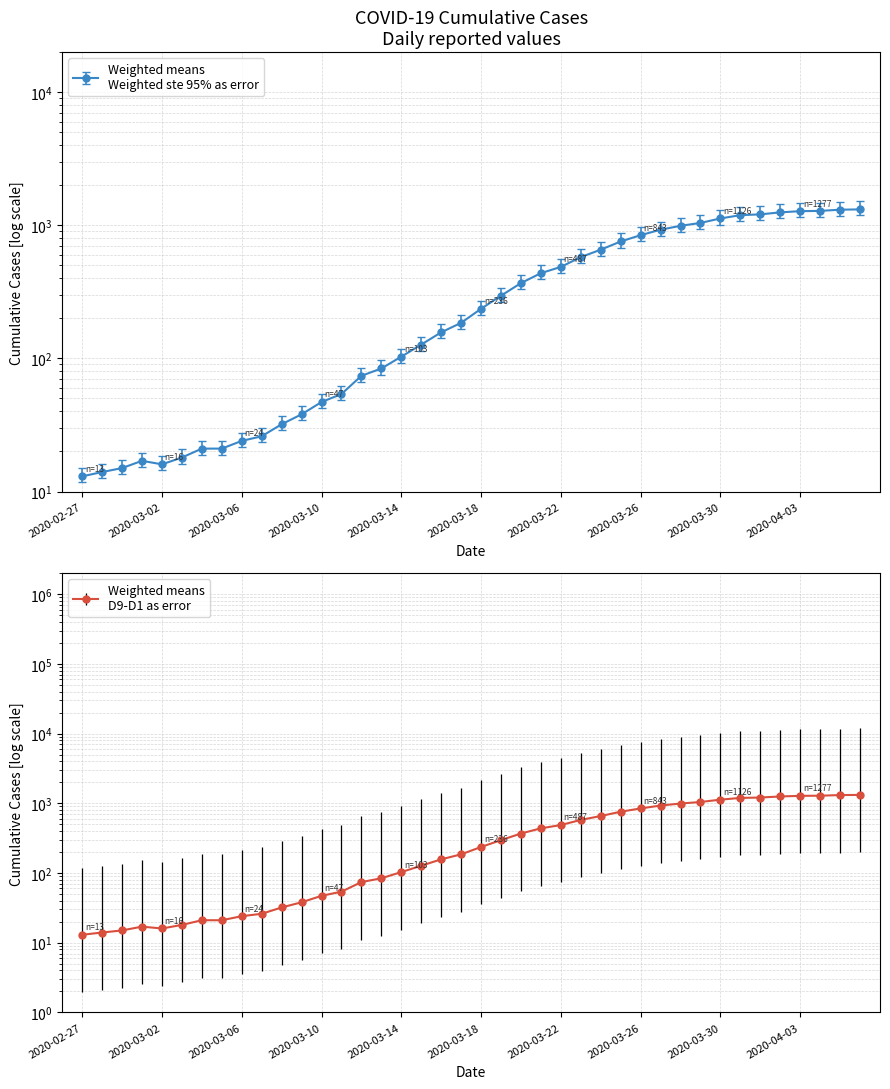

Reading right to left, list all the values displayed in this chart.

1317	1310	1283	1277	1251	1208	1192	1126	1042	991	927	843	756	656	577	487	437	368	296	236	185	157	127	103	84	74	54	47	38	32	26	24	21	21	18	16	17	15	14	13